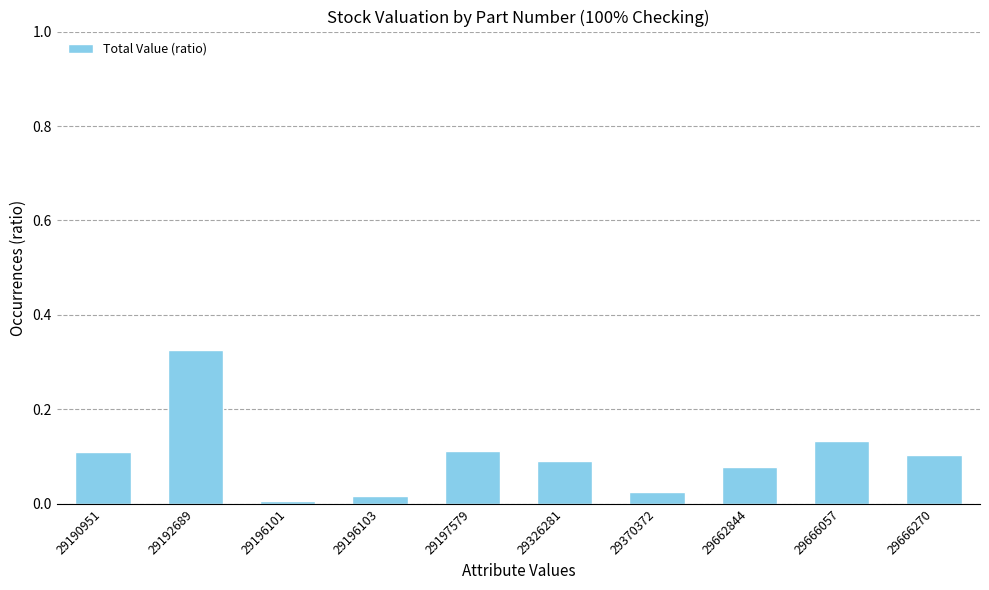

Does the chart contain any negative values?

No